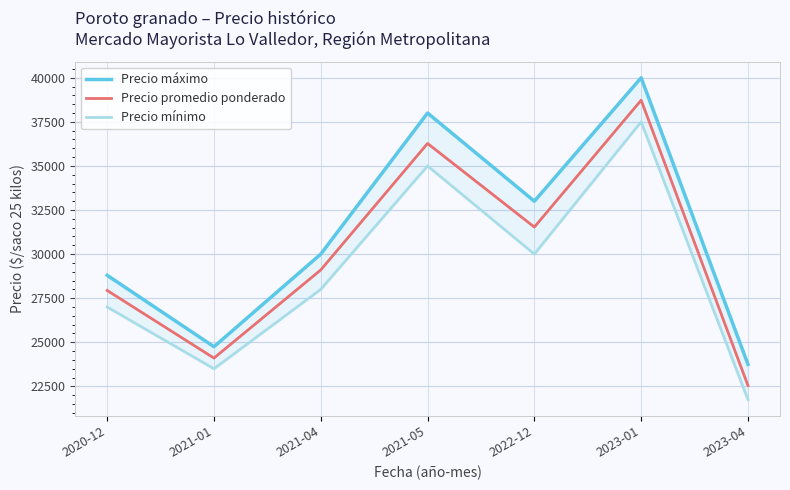

The value of Precio promedio ponderado at 2021-01 is 24105. True or false?

True